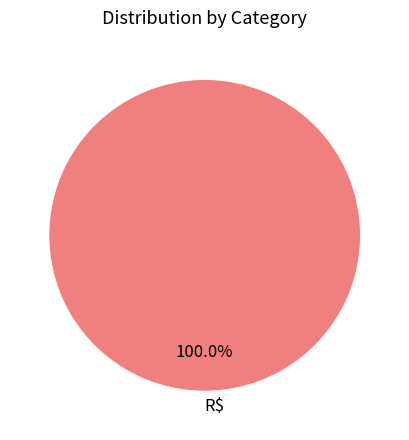

Is there any slice that represents more than half of the pie?

Yes